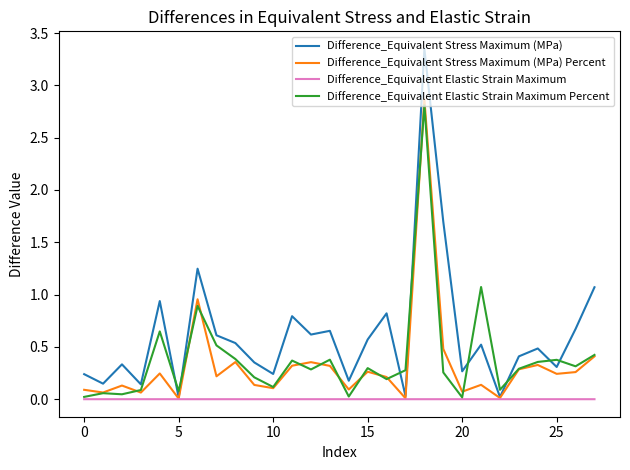

How many series are shown in this chart?

4